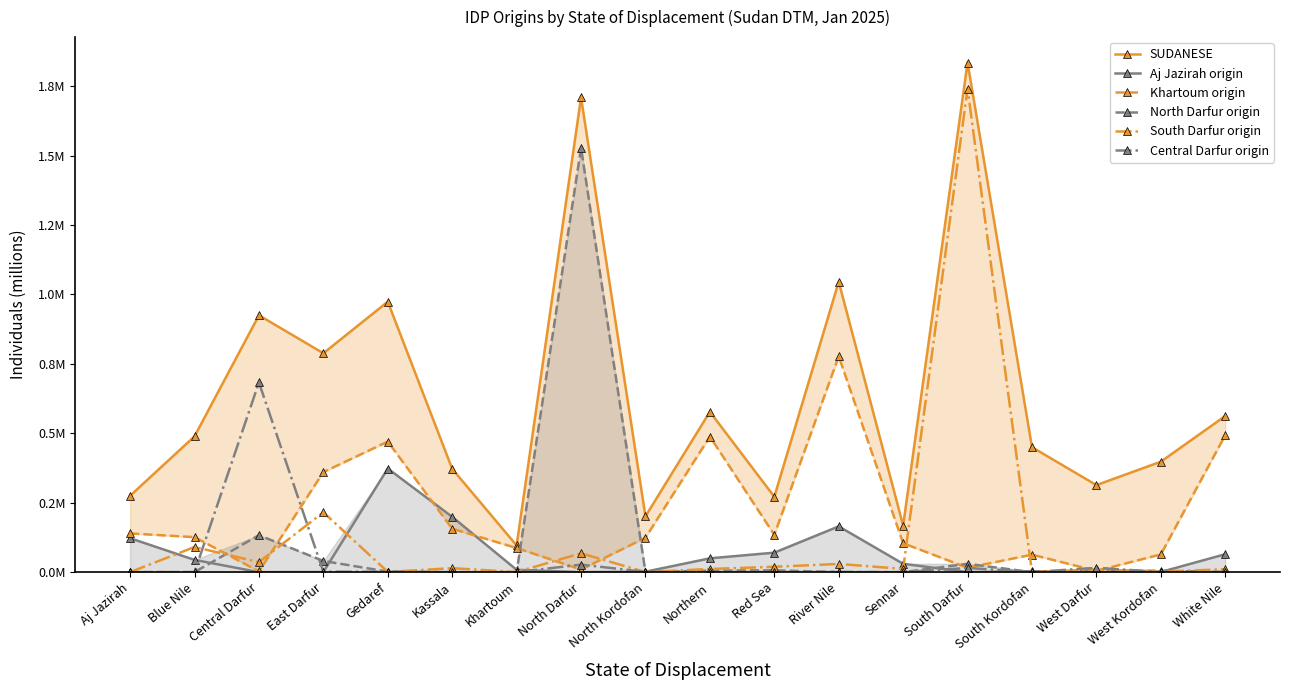

The value of SUDANESE at Sennar is 0.3. True or false?

False